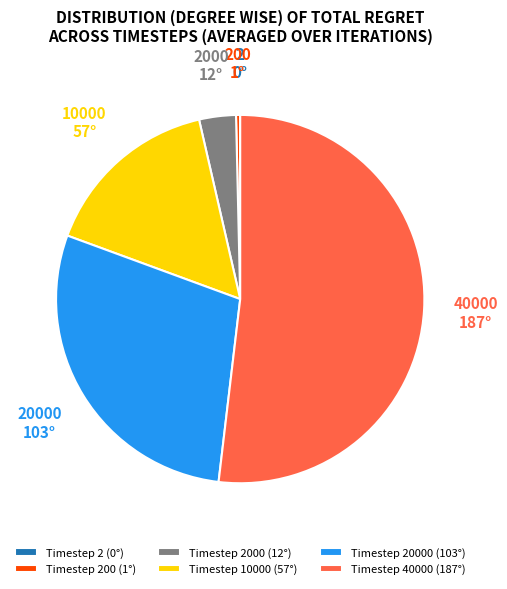

True or false: Timestep 10000 (57°) accounts for 16% of the total.

True